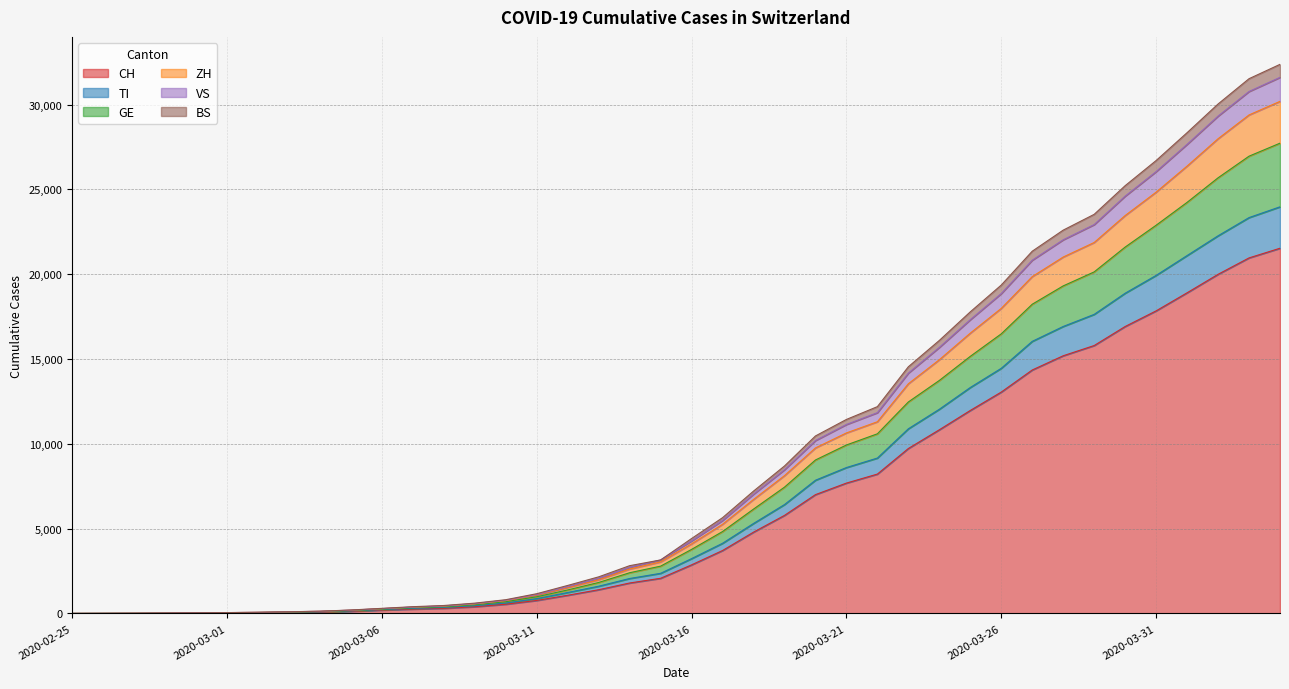

How many data points does each series have?

40